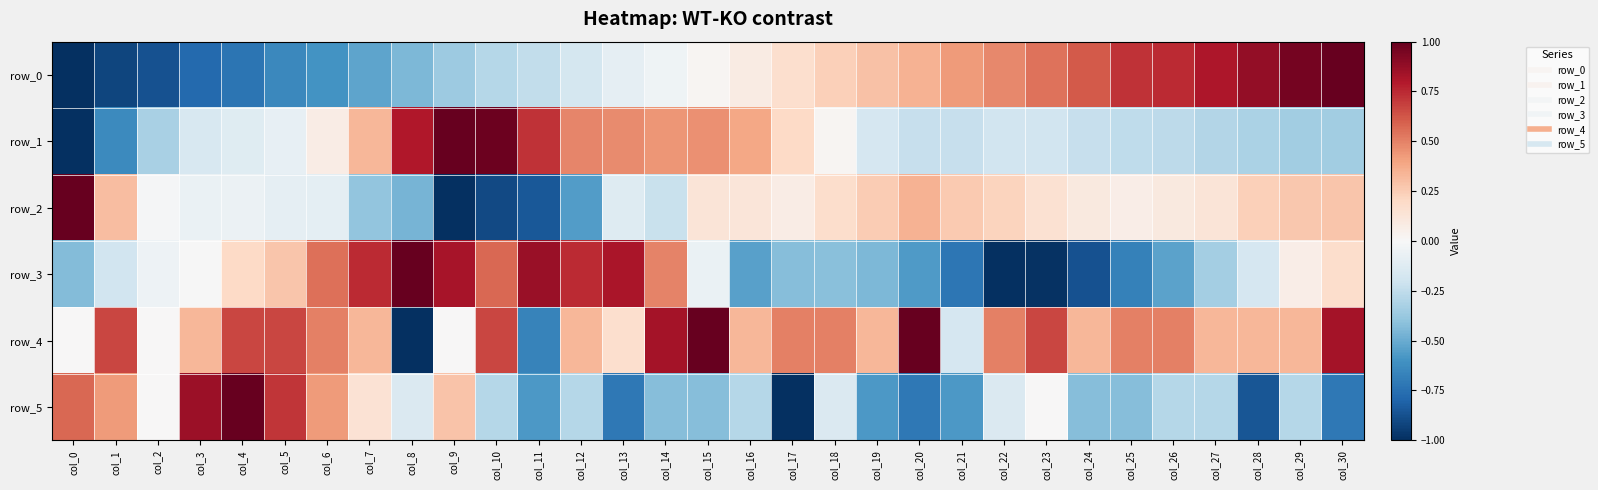

Which has a higher value, col_3 or col_29?

col_29